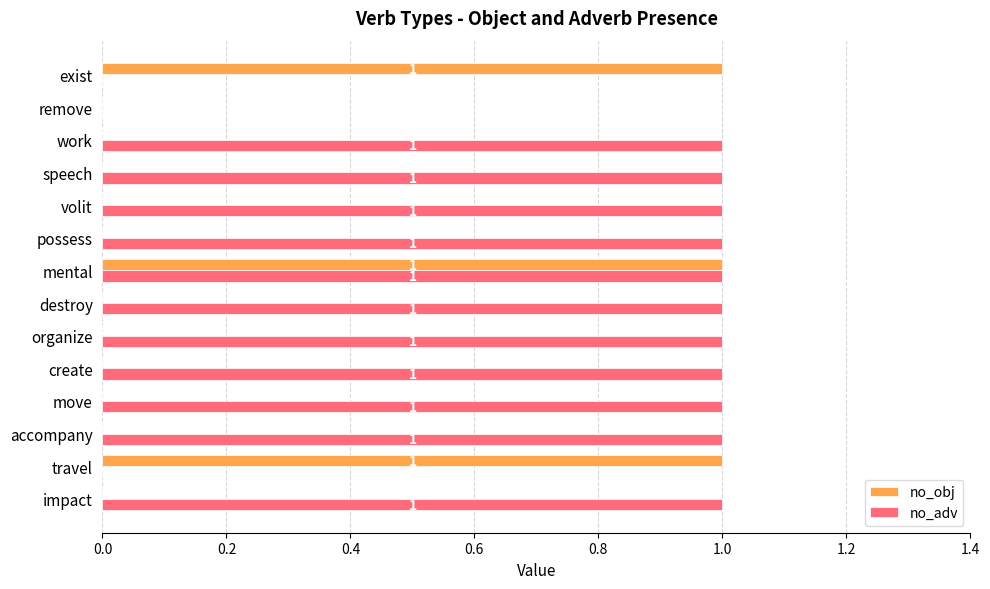

The value of no_adv at move is 1. True or false?

True